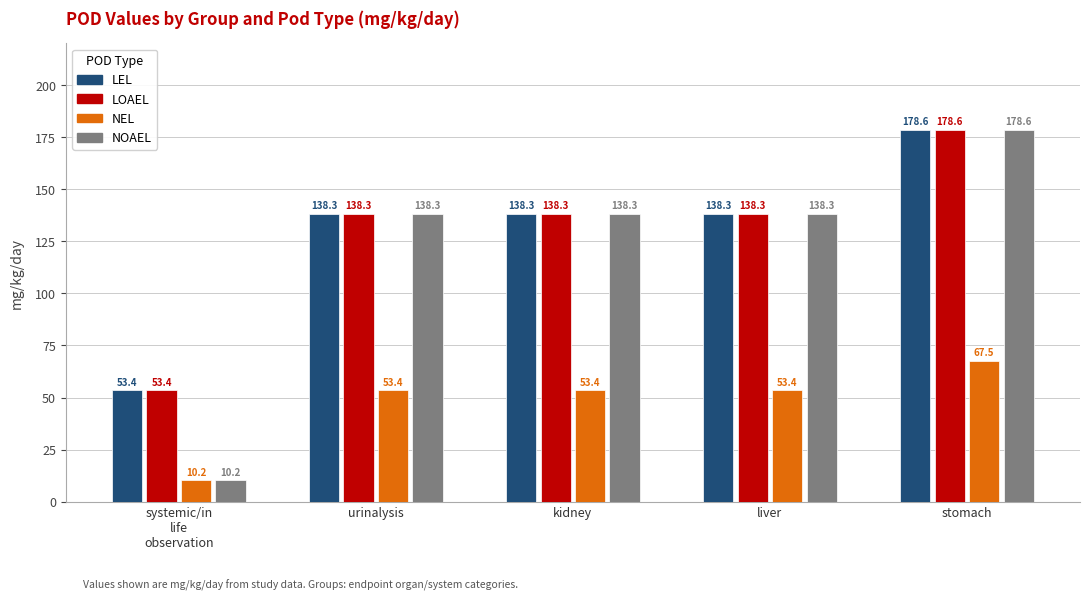

What is the difference between the highest and lowest values at liver?

84.9